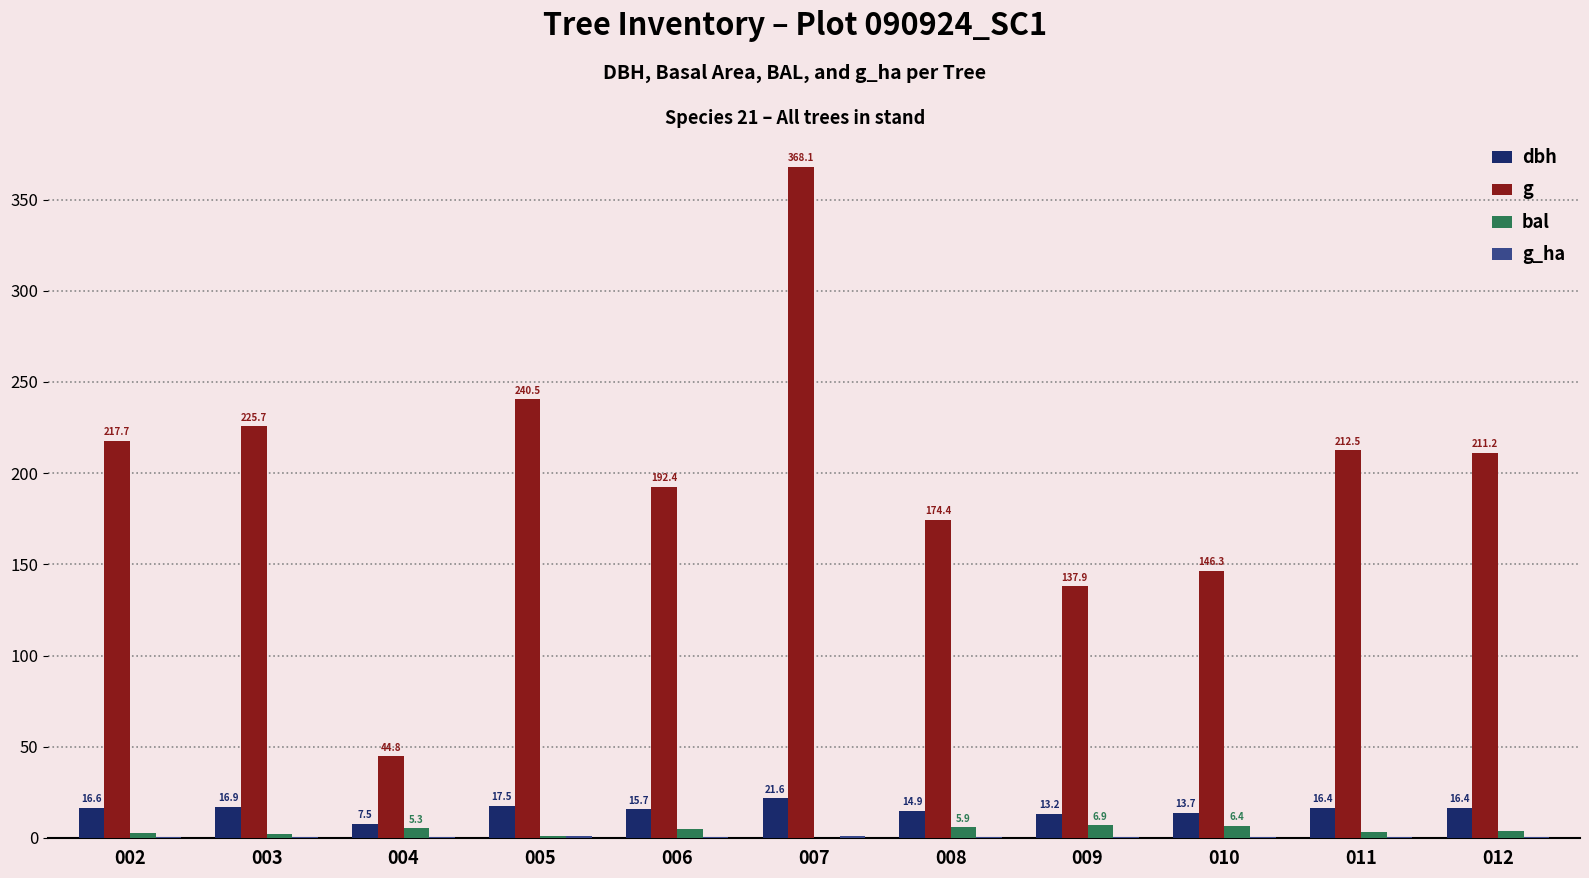

At which category does the chart reach its peak across all series?

007